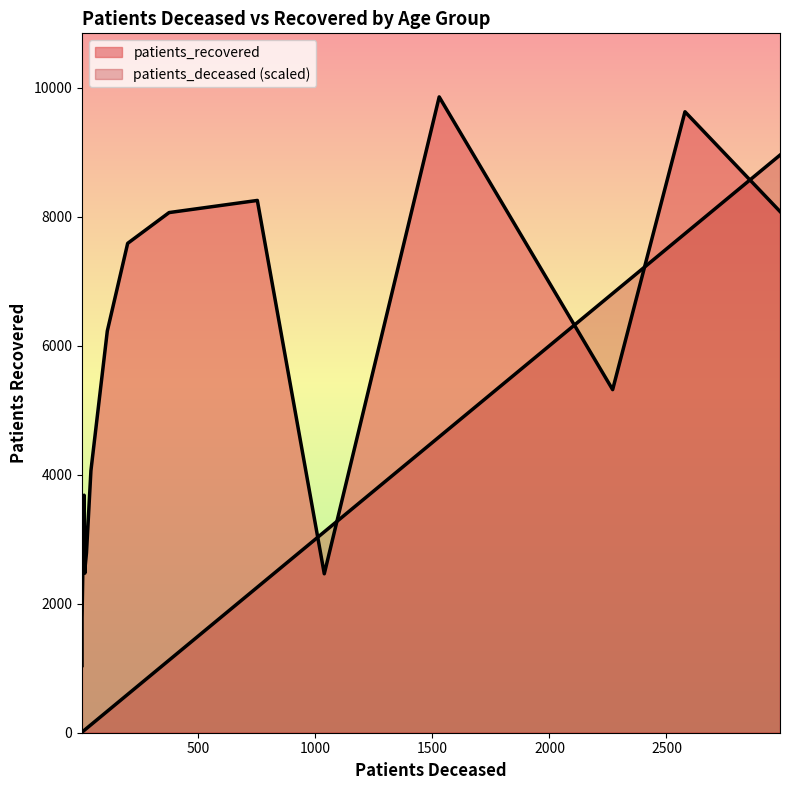

What is the spread (max minus min) of values at 70 - 74?

8328